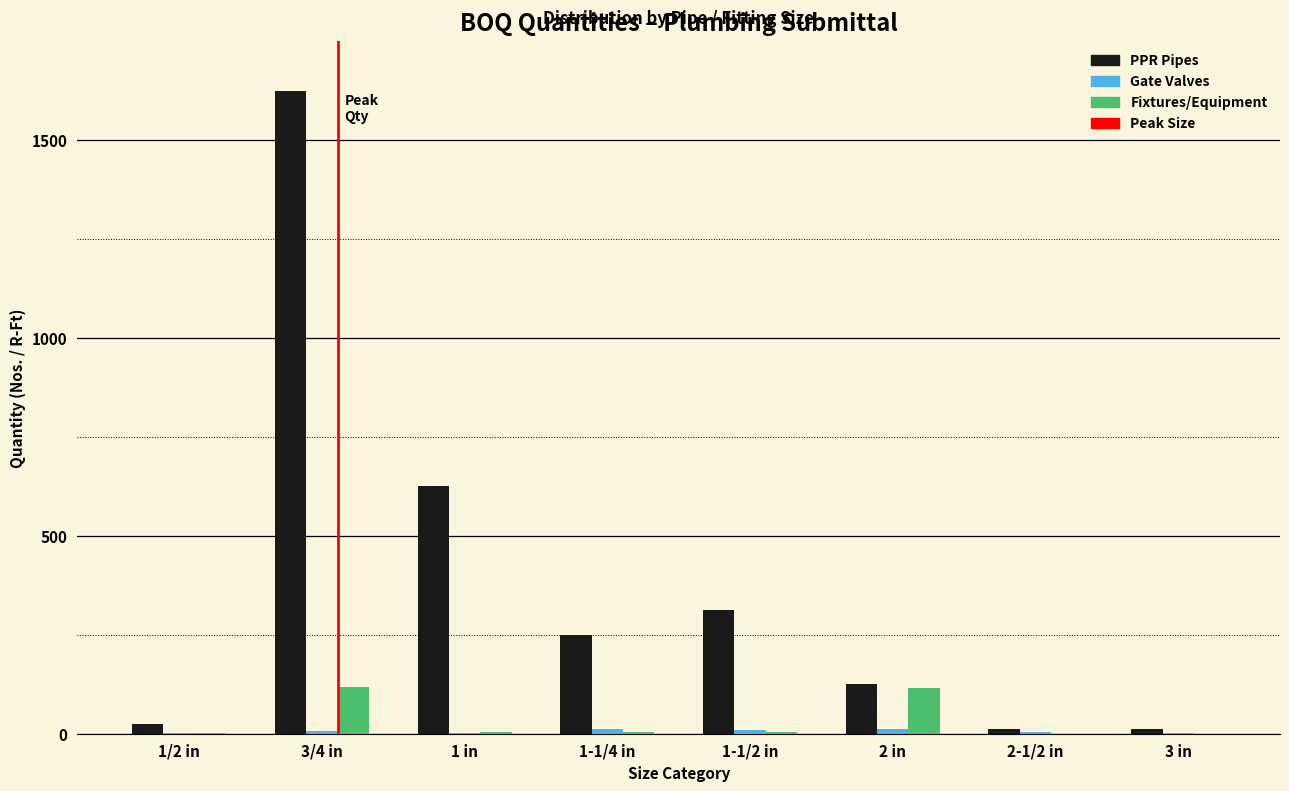

What is the sum of all PPR Pipes values?

2989